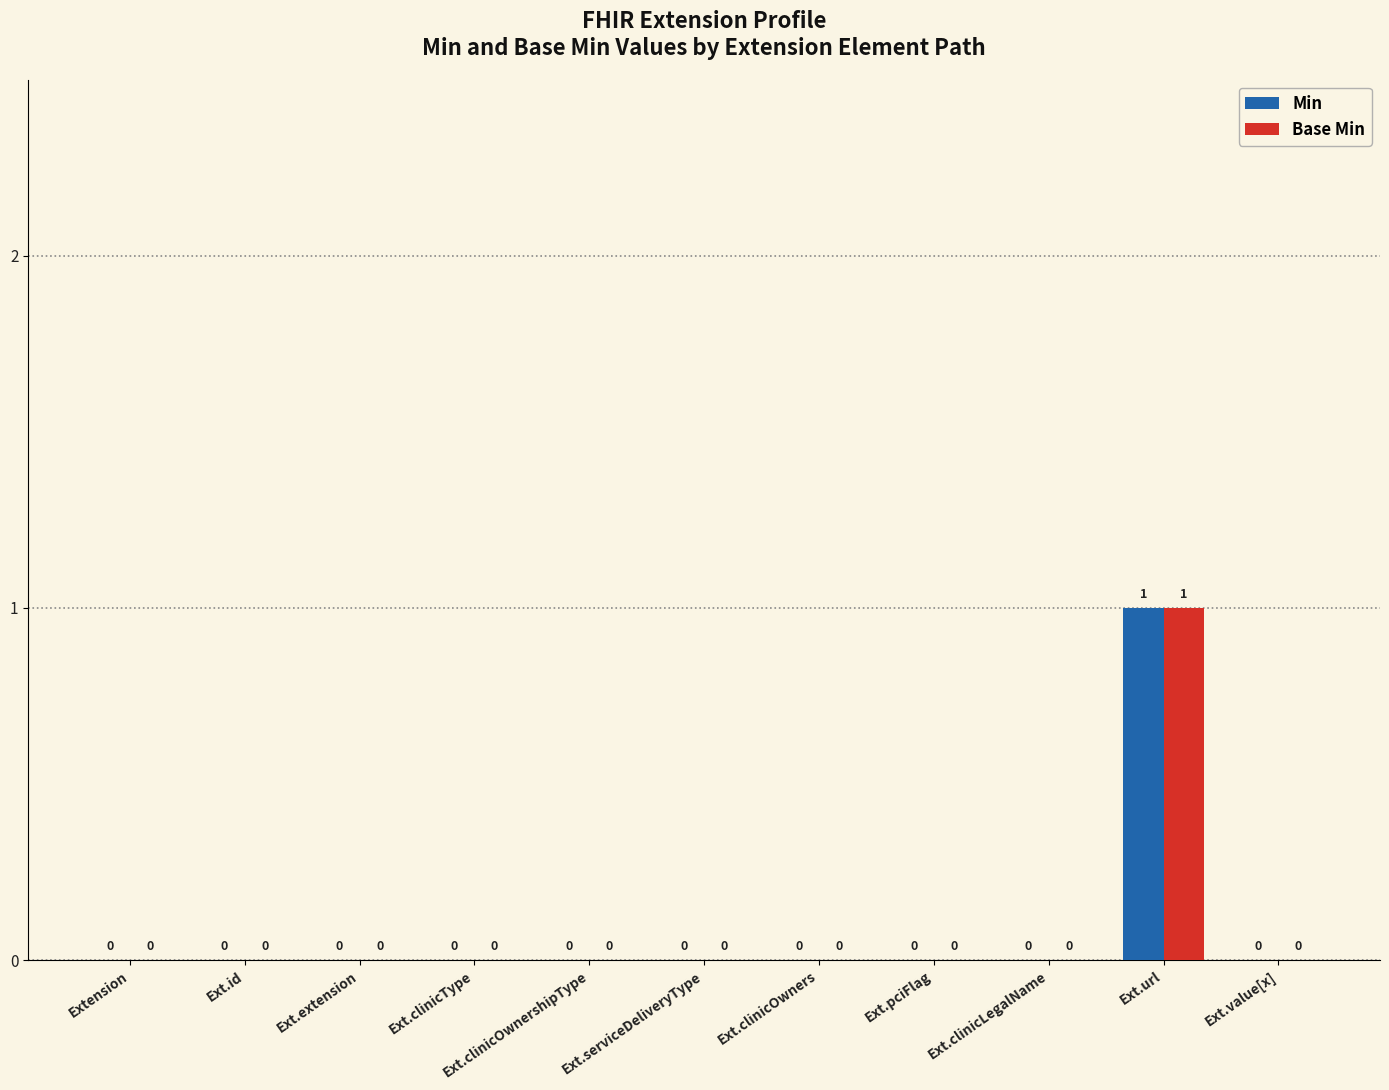

What is the maximum value shown in the chart?

1